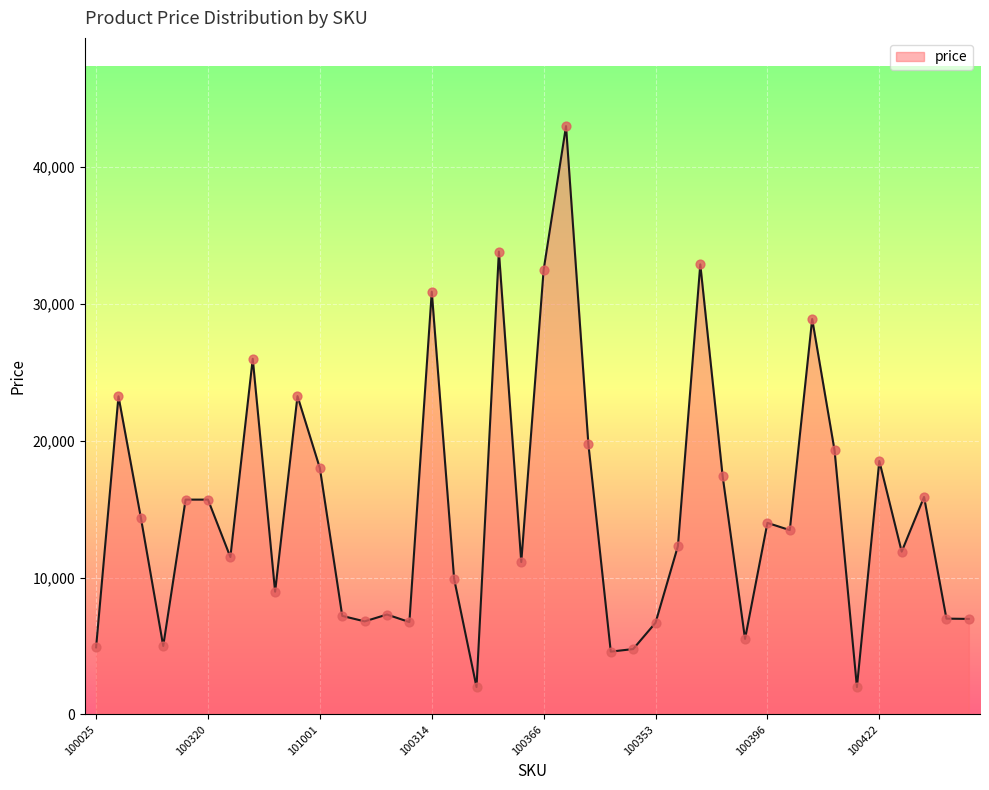

What is the maximum value shown in the chart?

43000